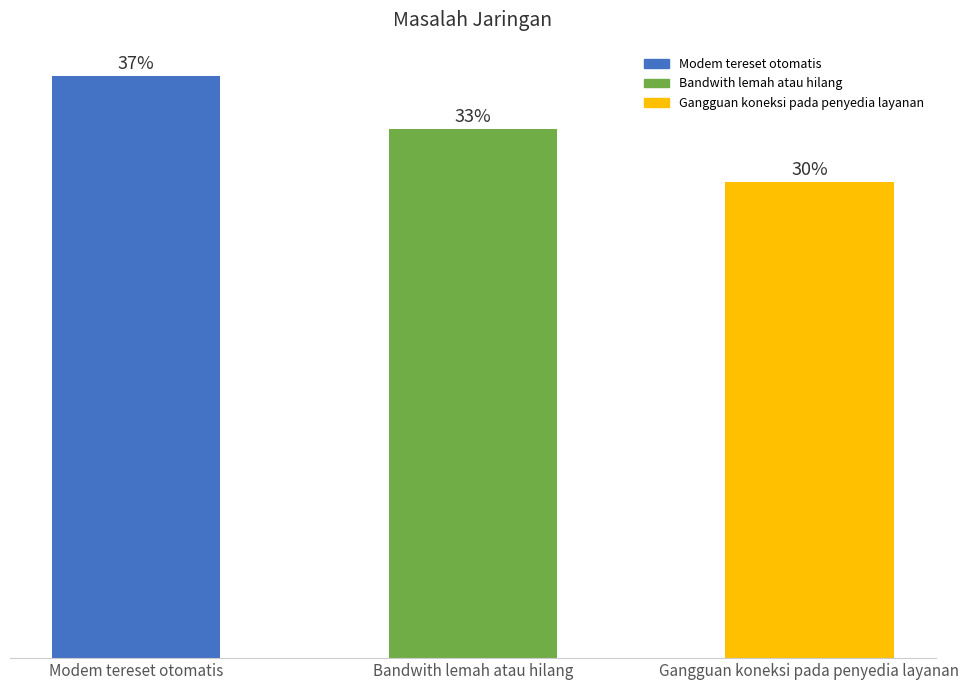

Rank the categories by value from lowest to highest.

Gangguan koneksi pada penyedia layanan, Bandwith lemah atau hilang, Modem tereset otomatis